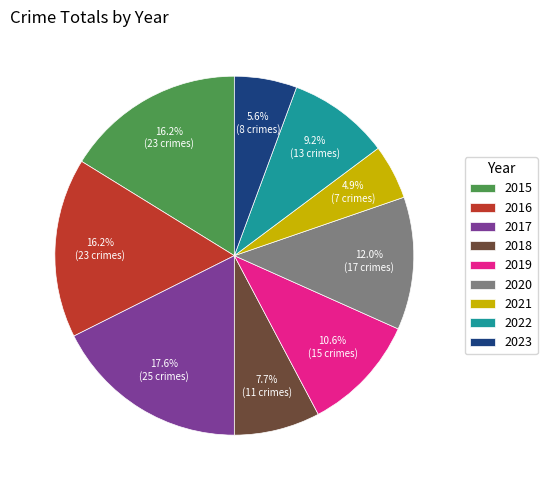

Does any single category account for the majority?

No